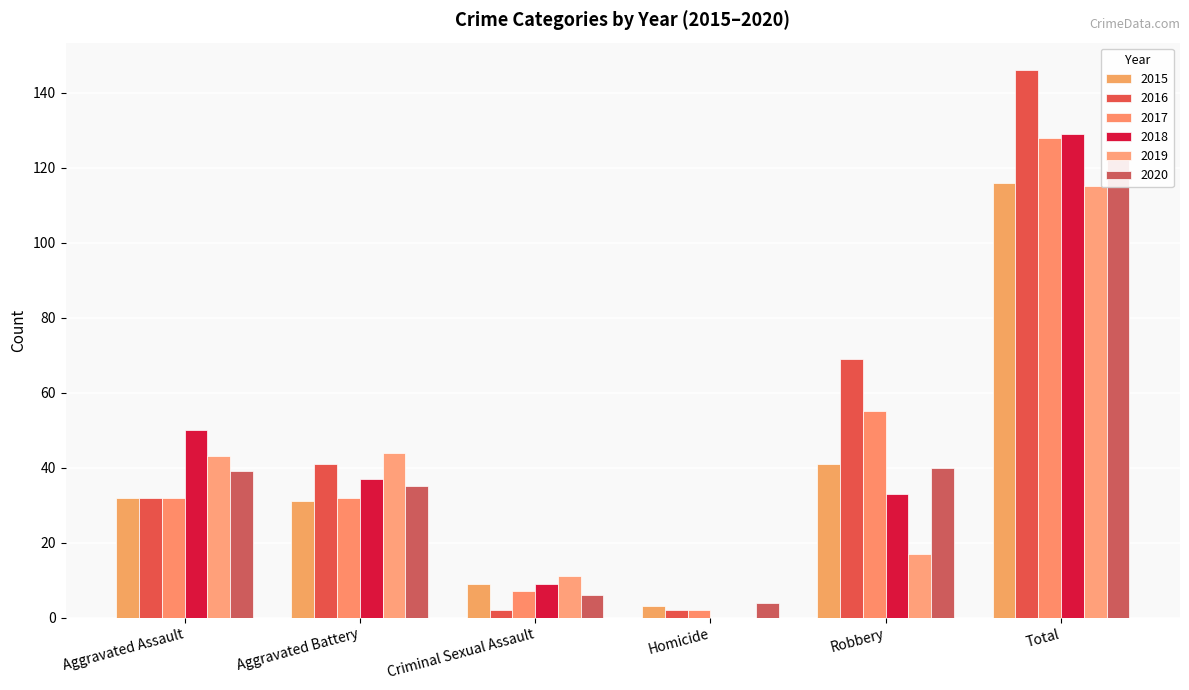

The 2019 series shows 8 at Robbery. True or false?

False